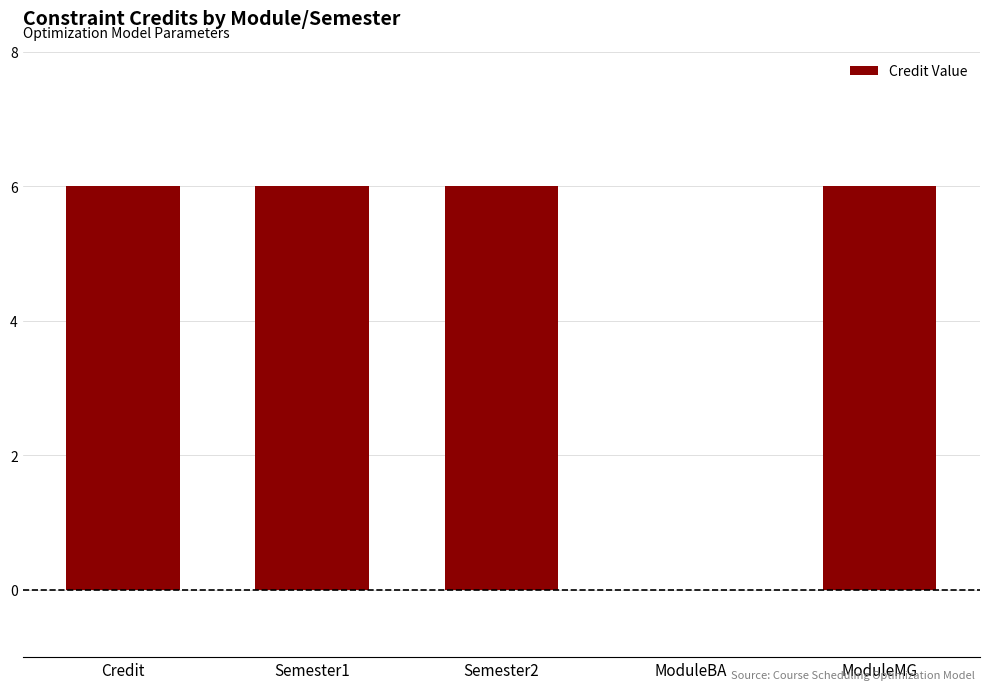

What is the greatest value displayed?

6